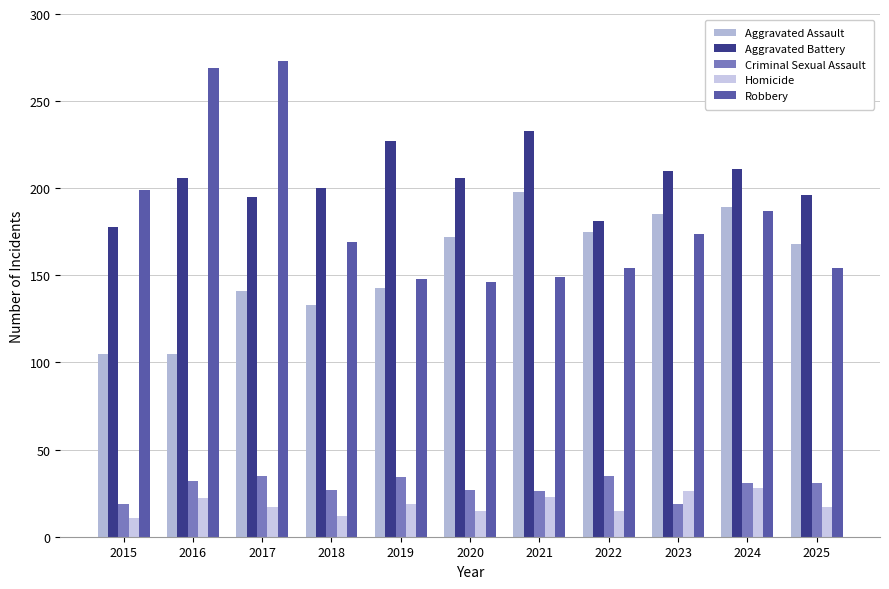

The Robbery series shows 416 at 2017. True or false?

False